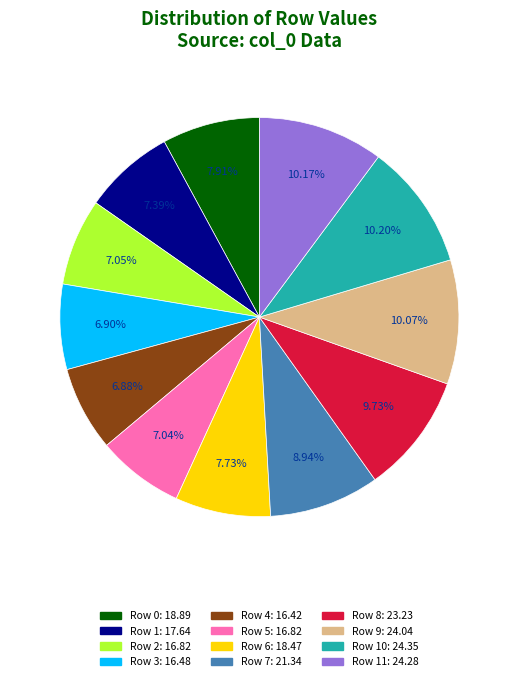

Does any single category account for the majority?

No